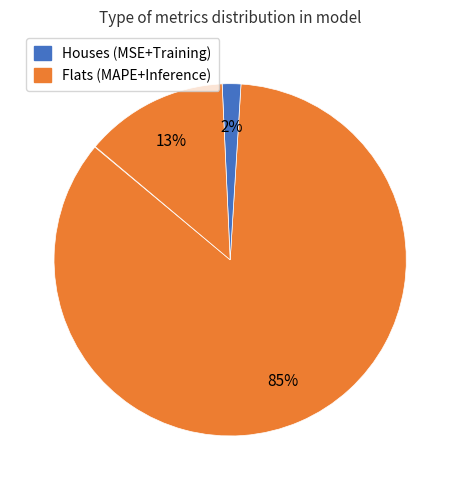

Is there any slice that represents more than half of the pie?

Yes